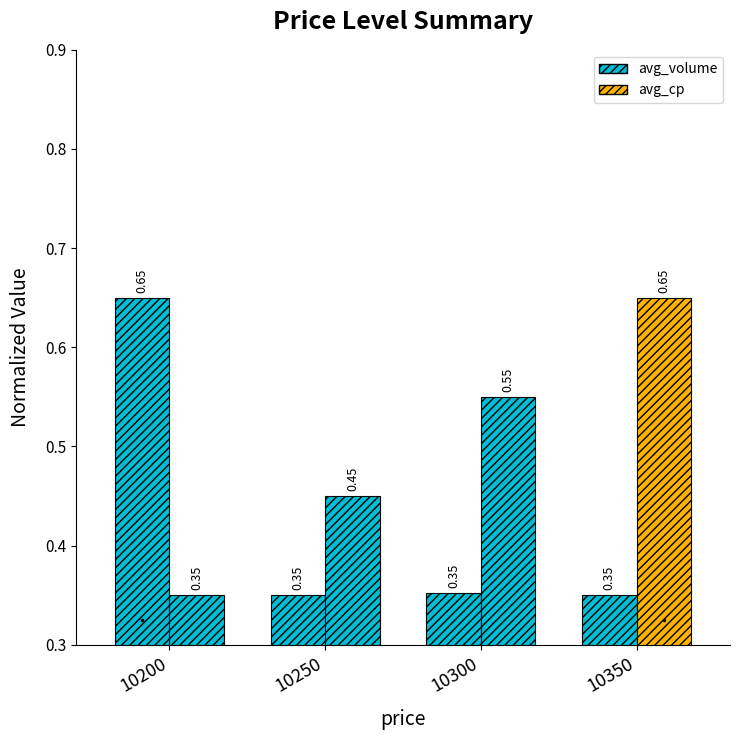

Which category has the highest value in the avg_cp series?

10350